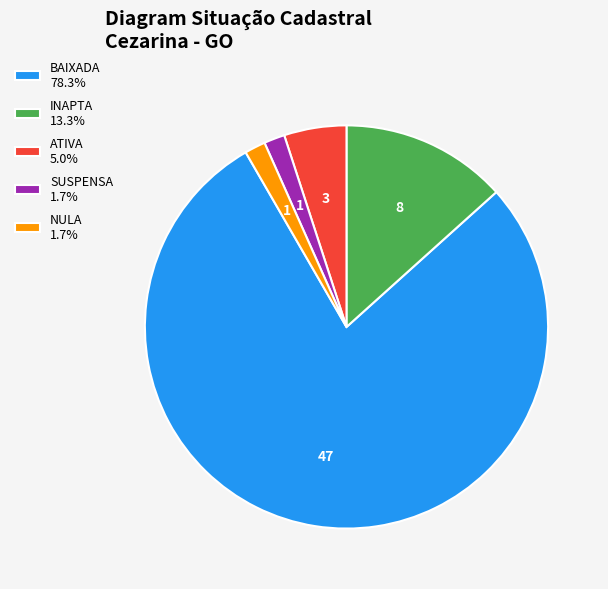

Does any single category account for the majority?

Yes